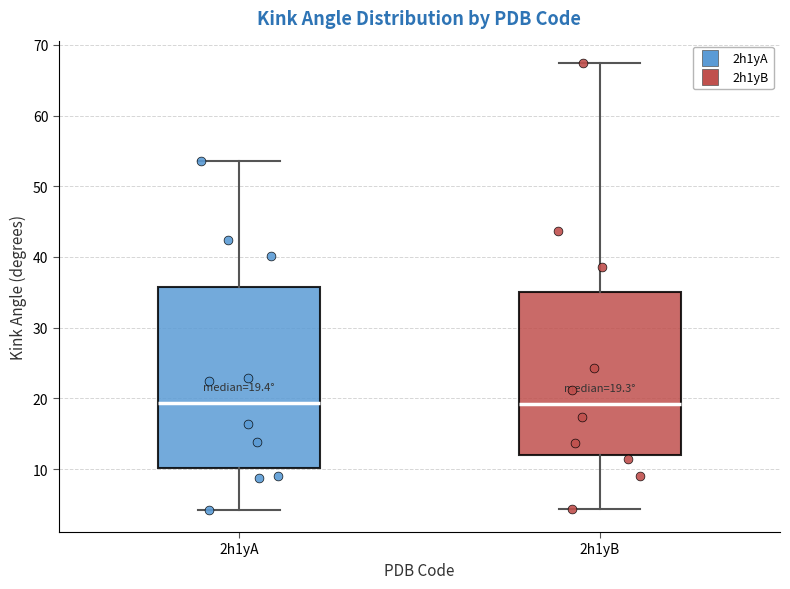

Which box is the tallest, from its lower edge to its upper edge?

2h1yA